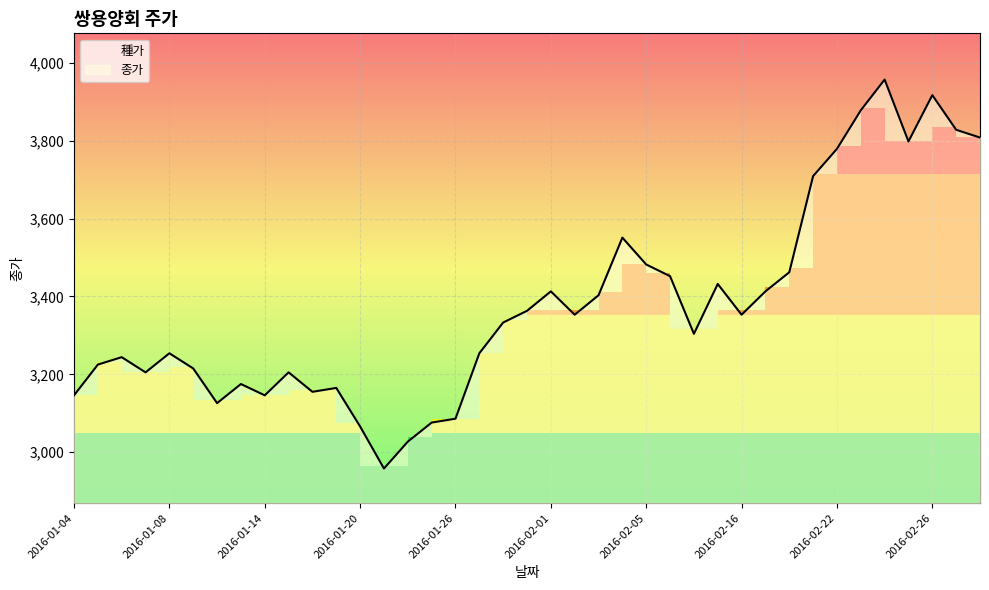

What is the ratio of the value at 2016-02-24 to the value at 2016-02-11?

1.1